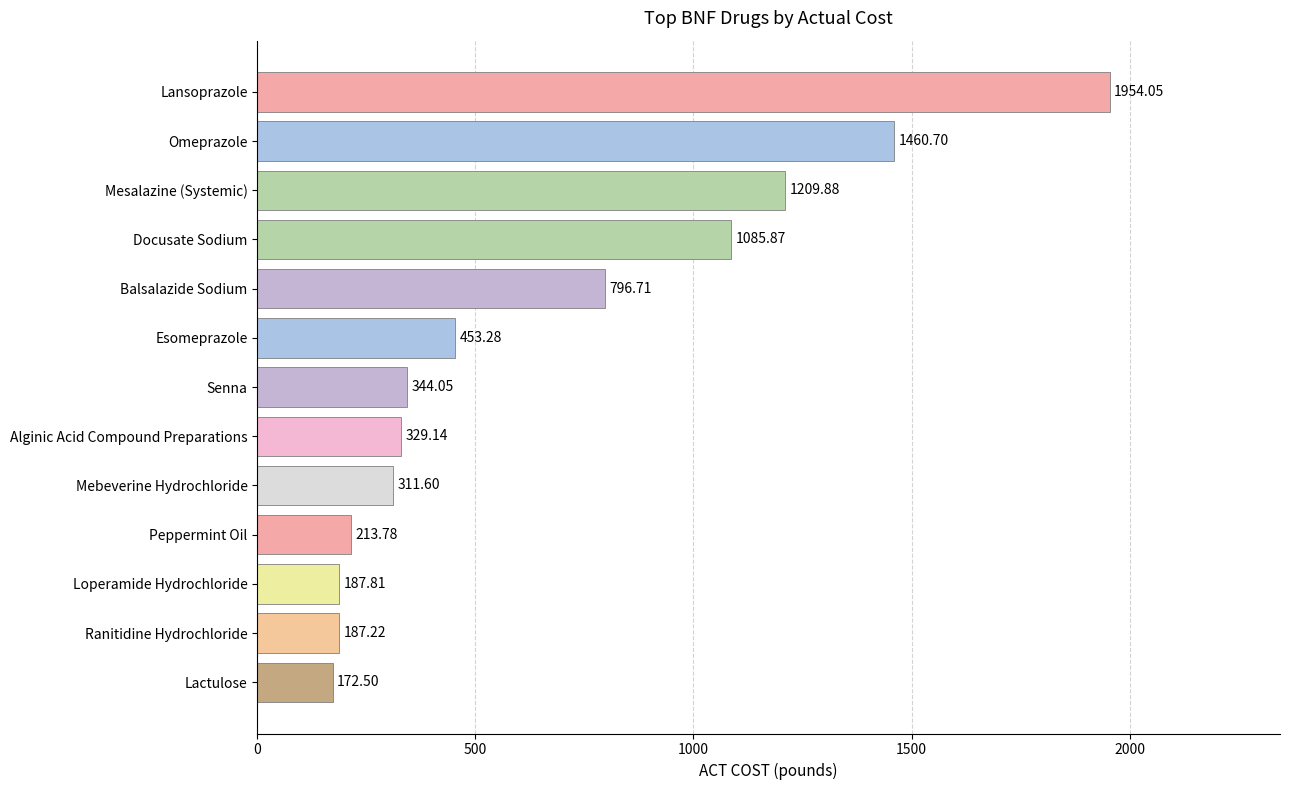

What is the sum of all values?

8706.6